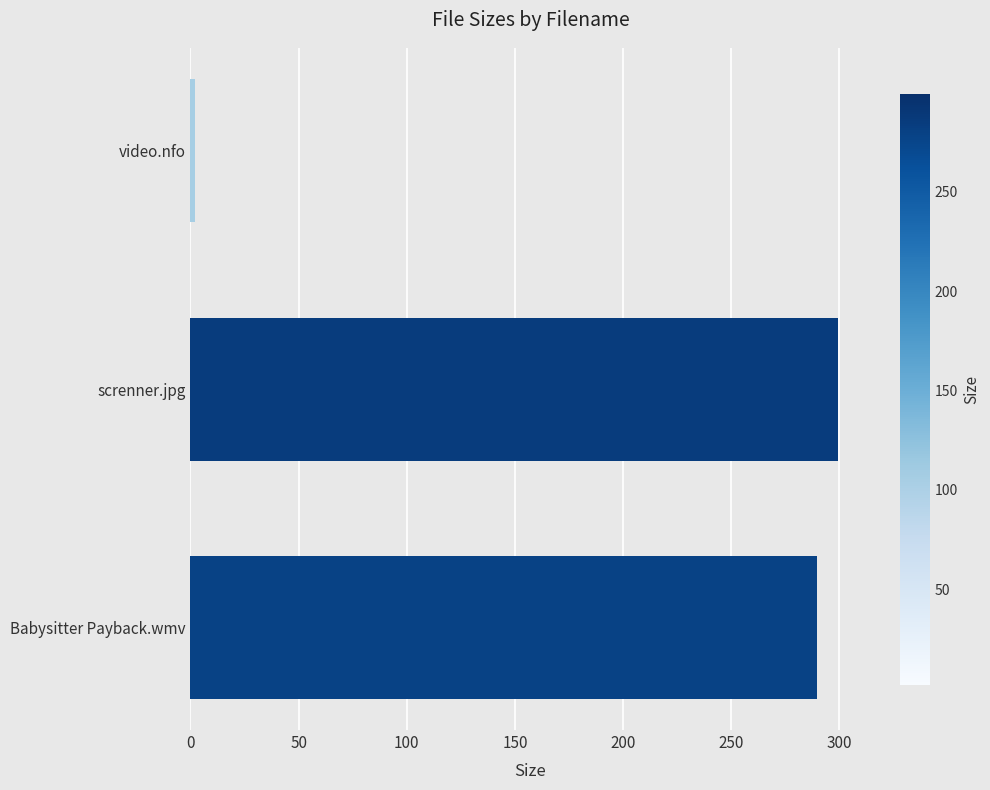

Where is the data nearest to the value 150?

Babysitter Payback.wmv